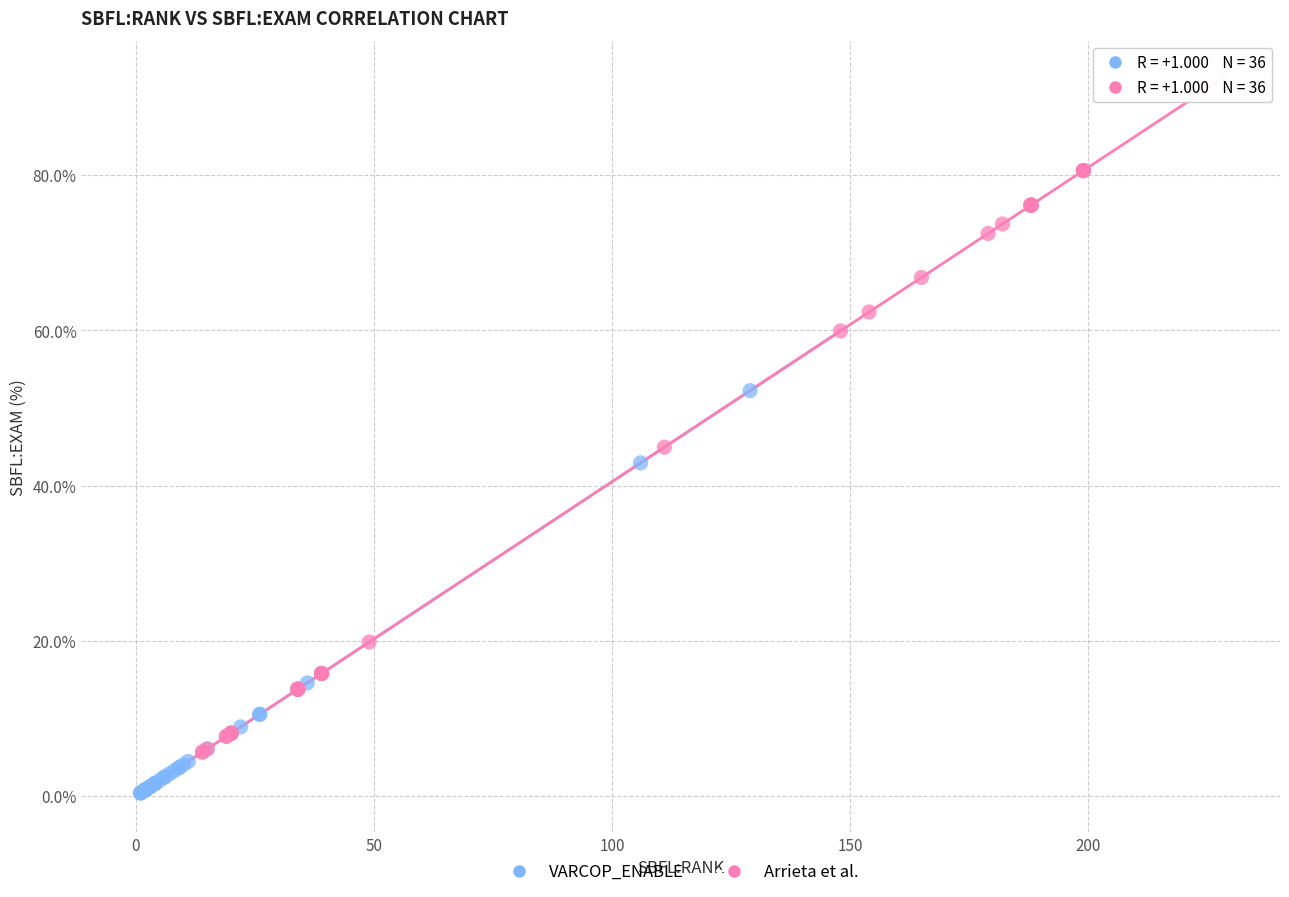

Which series contains the lowest Y value?

VARCOP_ENABLE